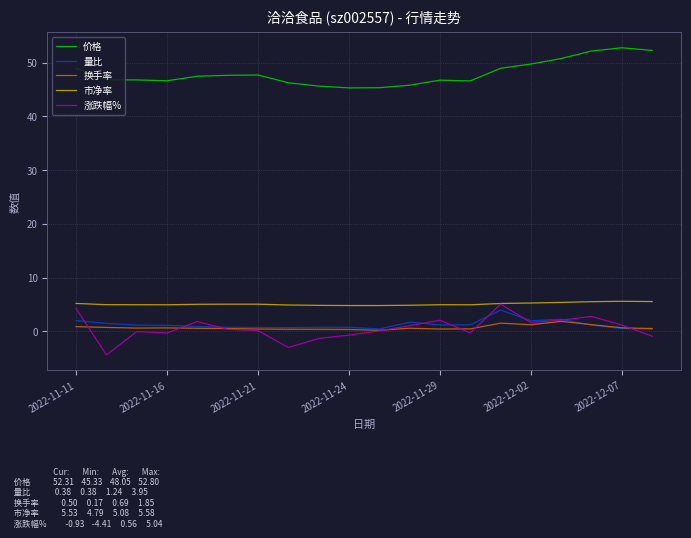

What is the maximum value for 换手率?

1.9